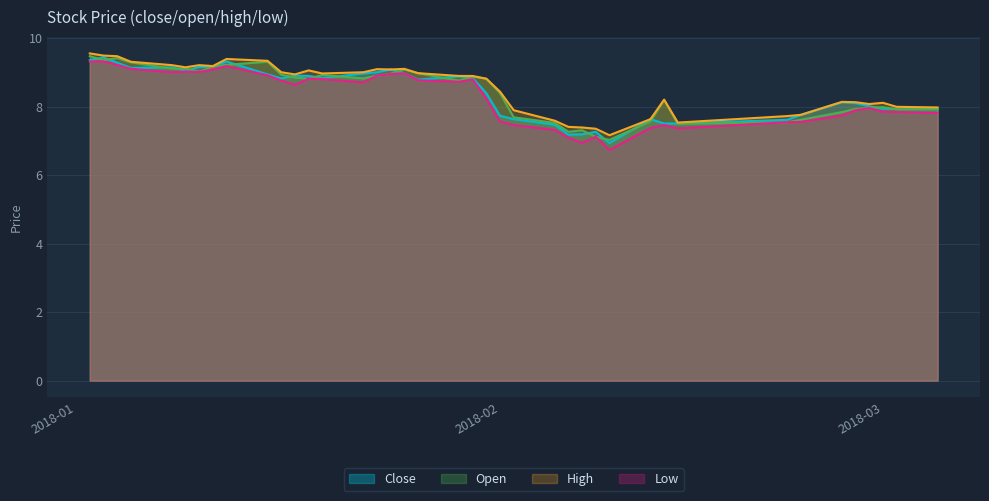

What is the maximum value for Low?

9.3